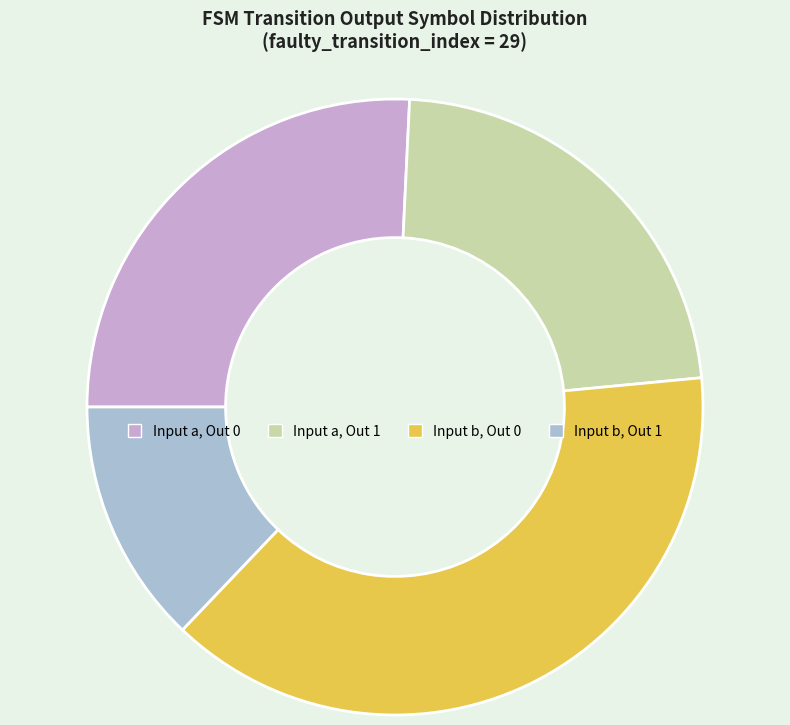

Approximately how many times larger is the value at Input a, Out 1 compared to Input b, Out 0?

0.6